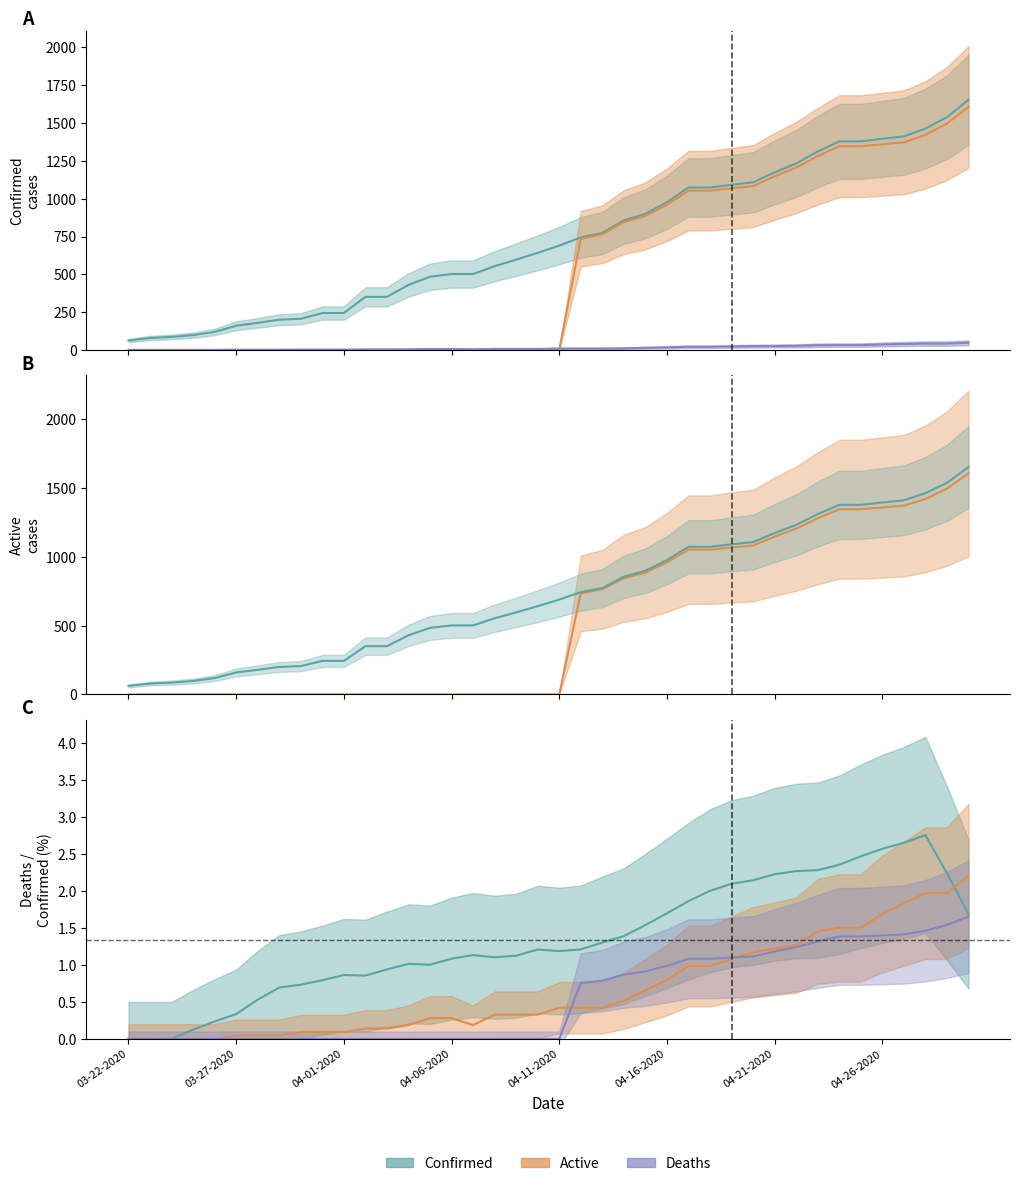

True or false: Deaths and Confirmed intersect in this chart.

False